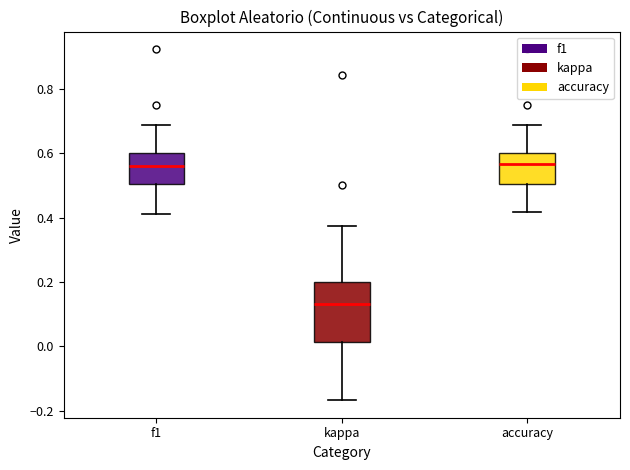

Reading left to right, transcribe this box plot: for each box, give where its median line is, the range the box spans, and where its two whiskers end, as read against the y-axis. The values are not printed on the chart, so give them approximately, as read against the axis.

f1: median 0.56, box 0.50 to 0.60, whiskers 0.42 to 0.68
kappa: median 0.14, box 0.02 to 0.20, whiskers -0.16 to 0.38
accuracy: median 0.56, box 0.50 to 0.60, whiskers 0.42 to 0.68